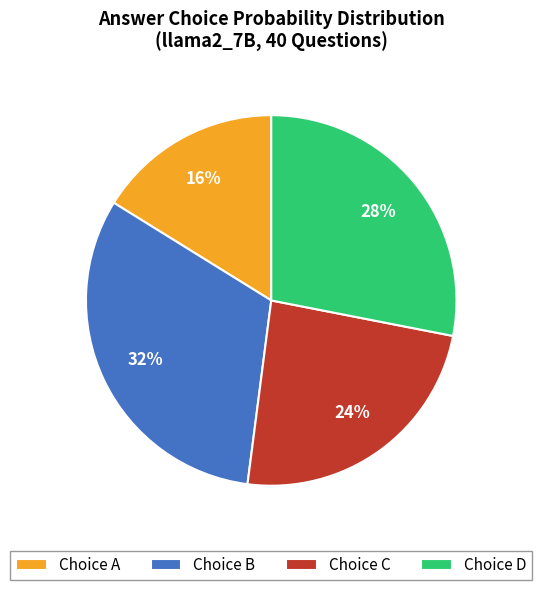

The Choice D slice represents 43% of the pie. True or false?

False